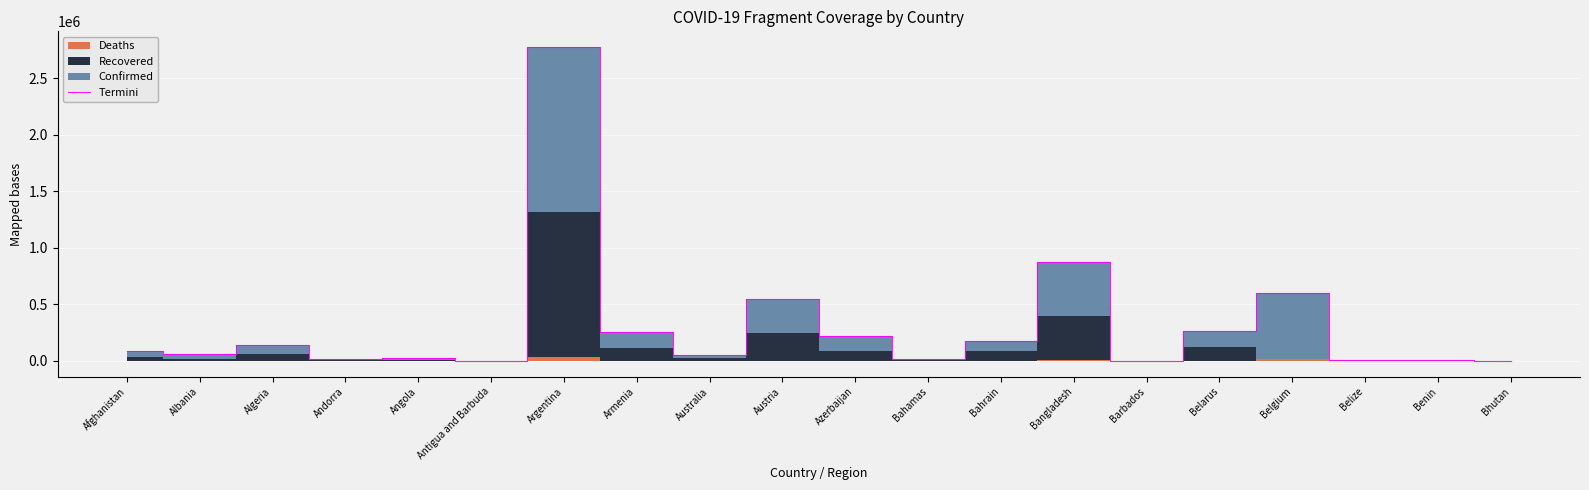

Reading left to right, extract all data points from this chart.

85943	63146	145301	13162	24145	281	2776098	256959	54498	544671	223351	13704	173651	871714	548	265144	604581	11278	6006	811